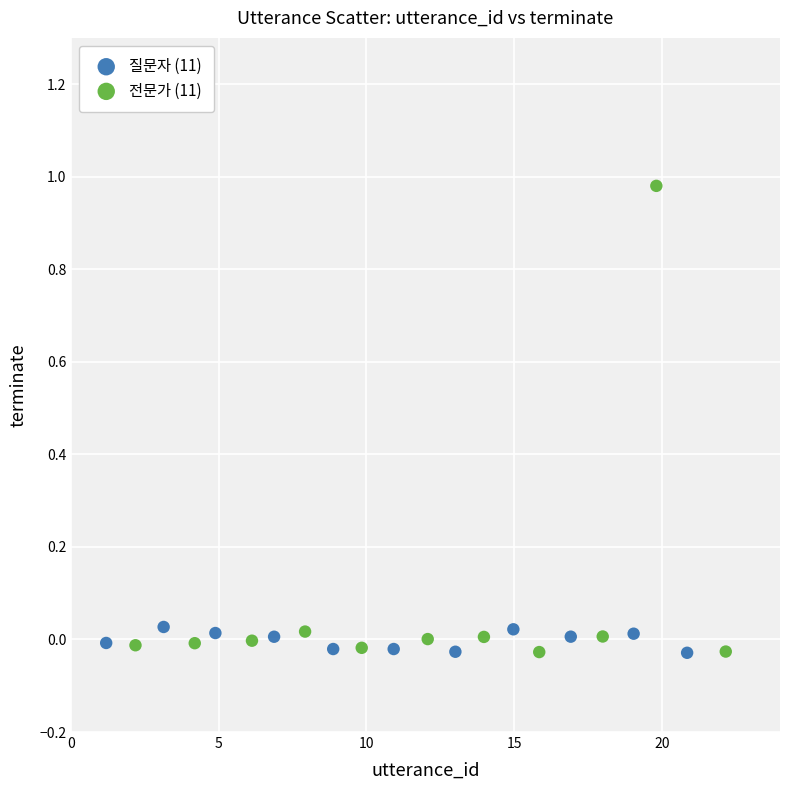

Which series reaches the maximum Y coordinate?

전문가 (11)